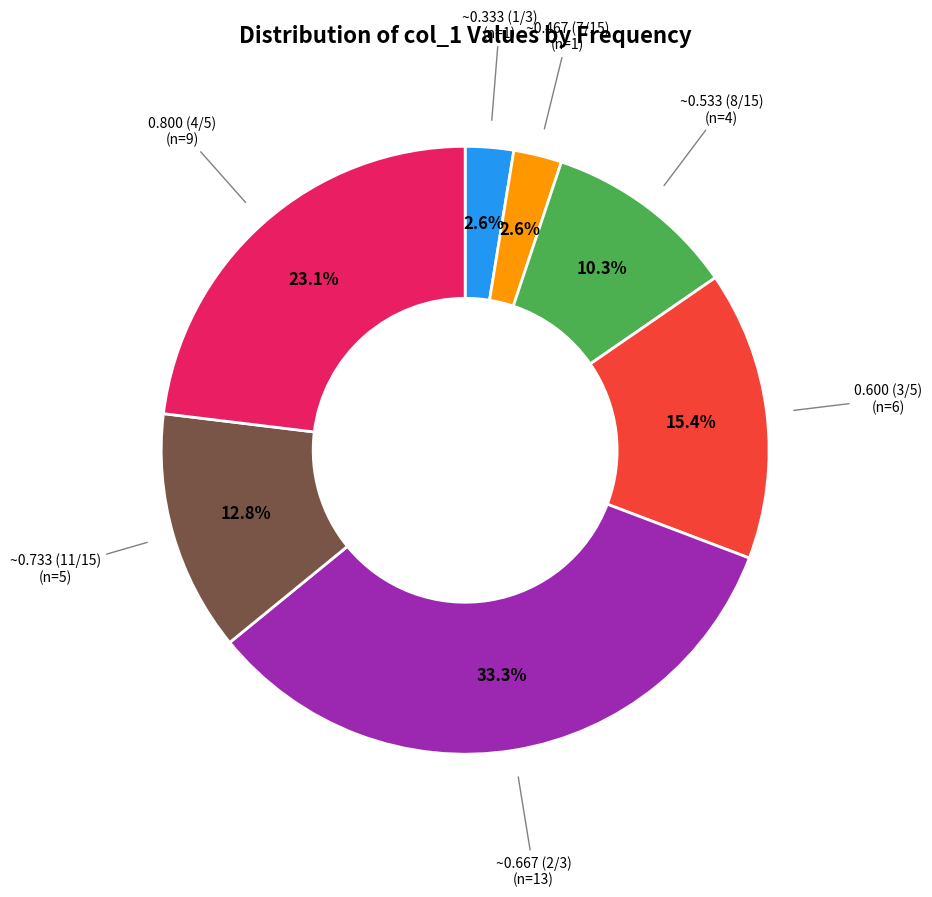

Is there a majority slice in this chart?

No